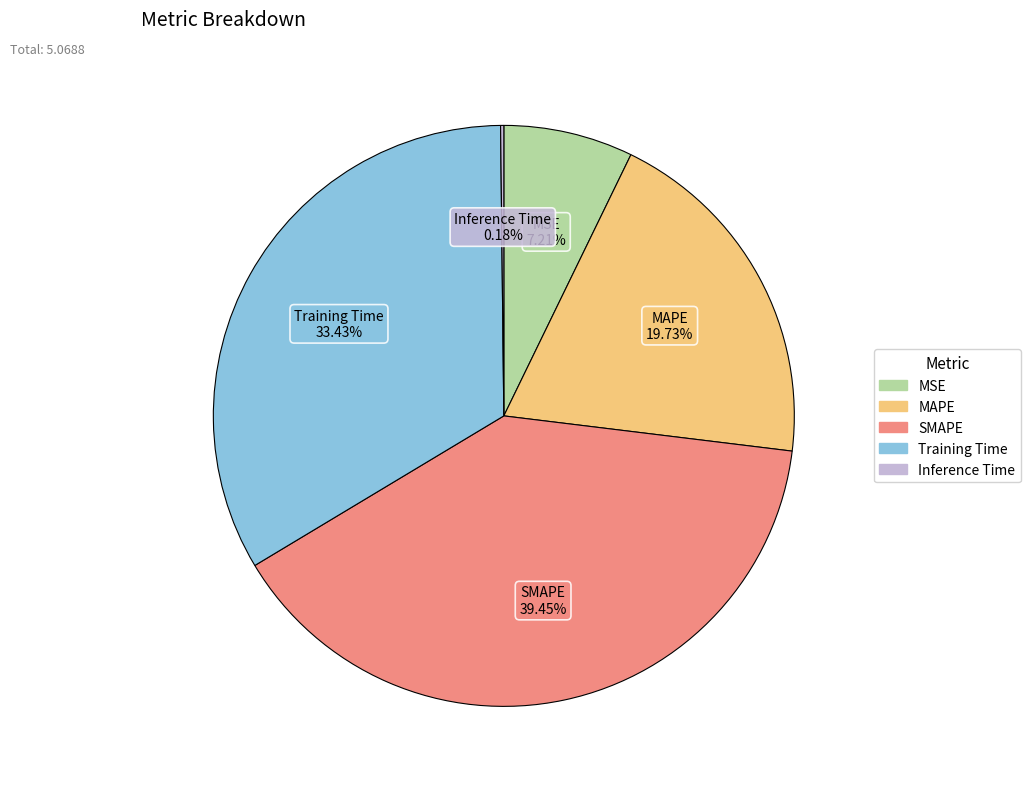

Does SMAPE account for over 50% of the chart?

No